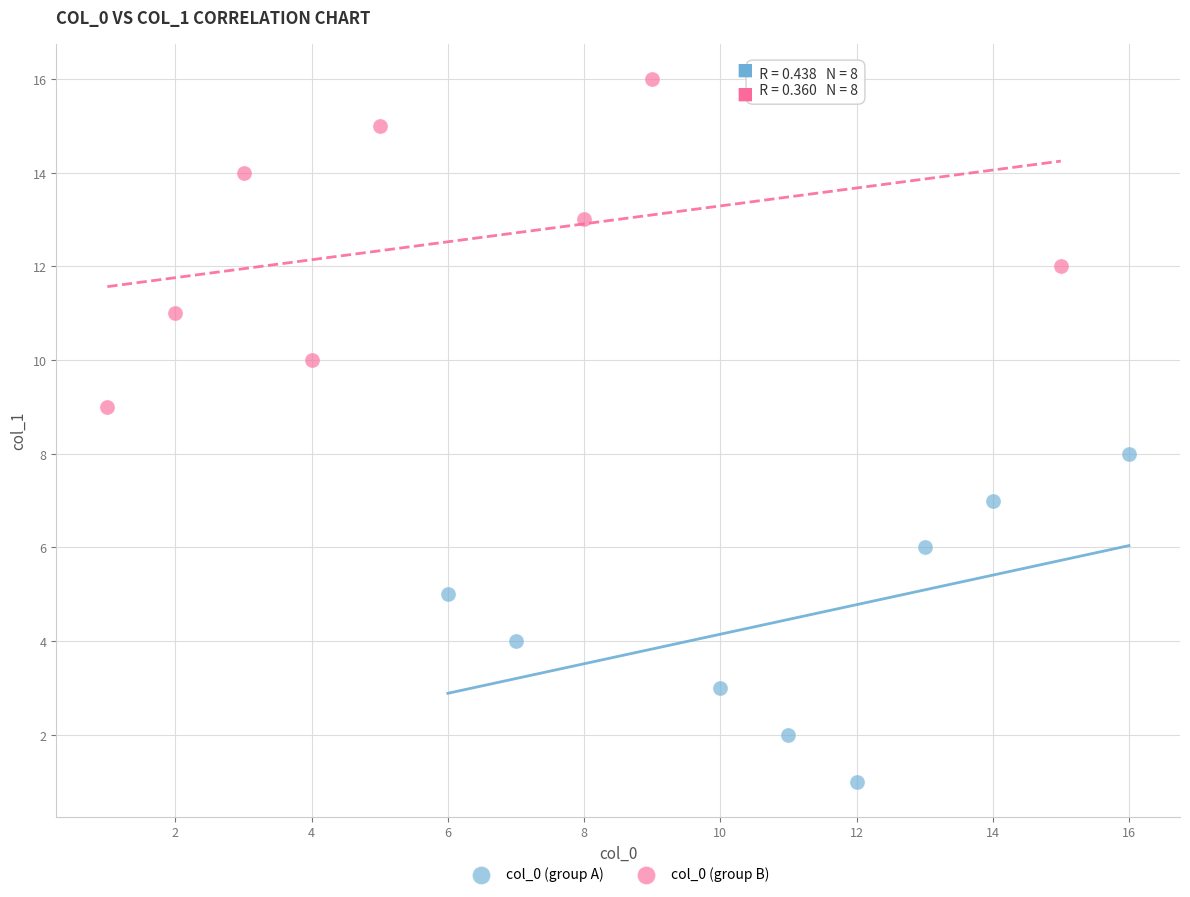

Which series contains the lowest Y value?

col_0 (group A)